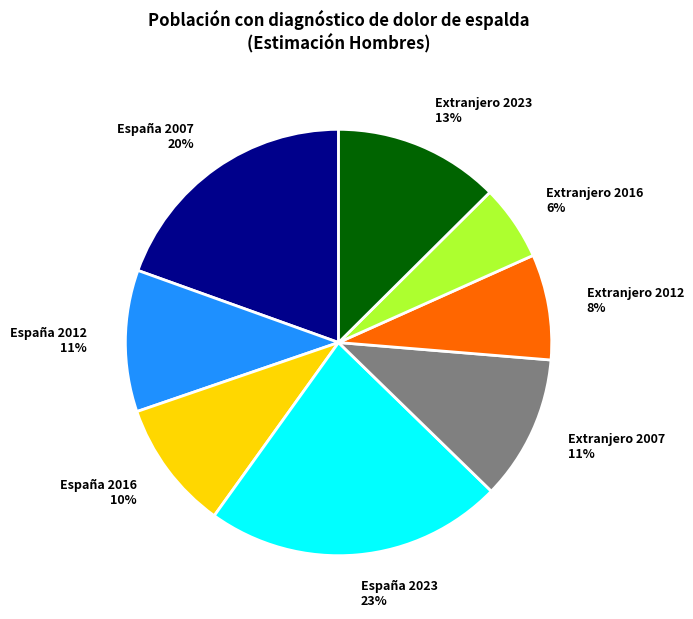

To the nearest percent, what is the difference between the largest and smallest slice percentages?

17%